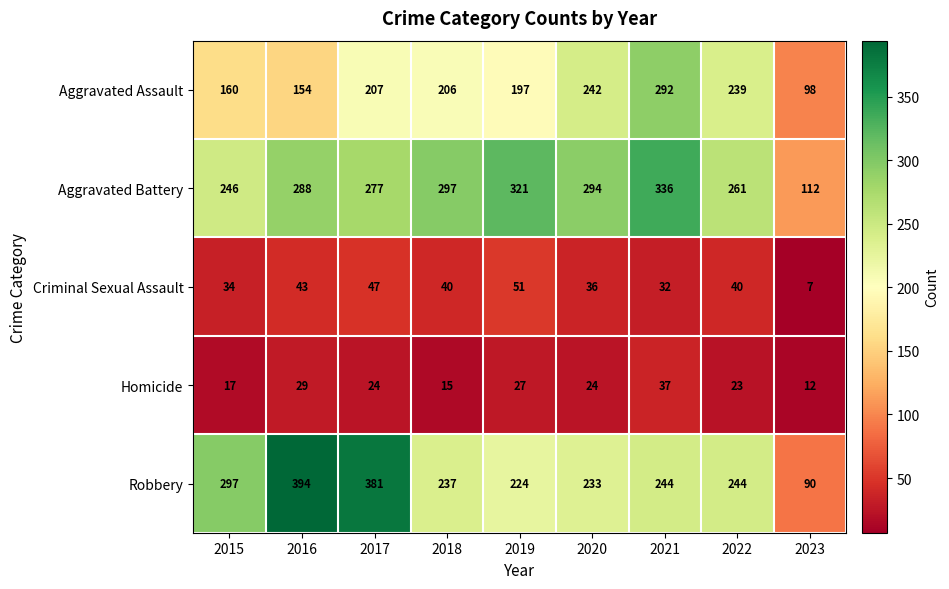

At which category does the chart reach its peak across all series?

2016